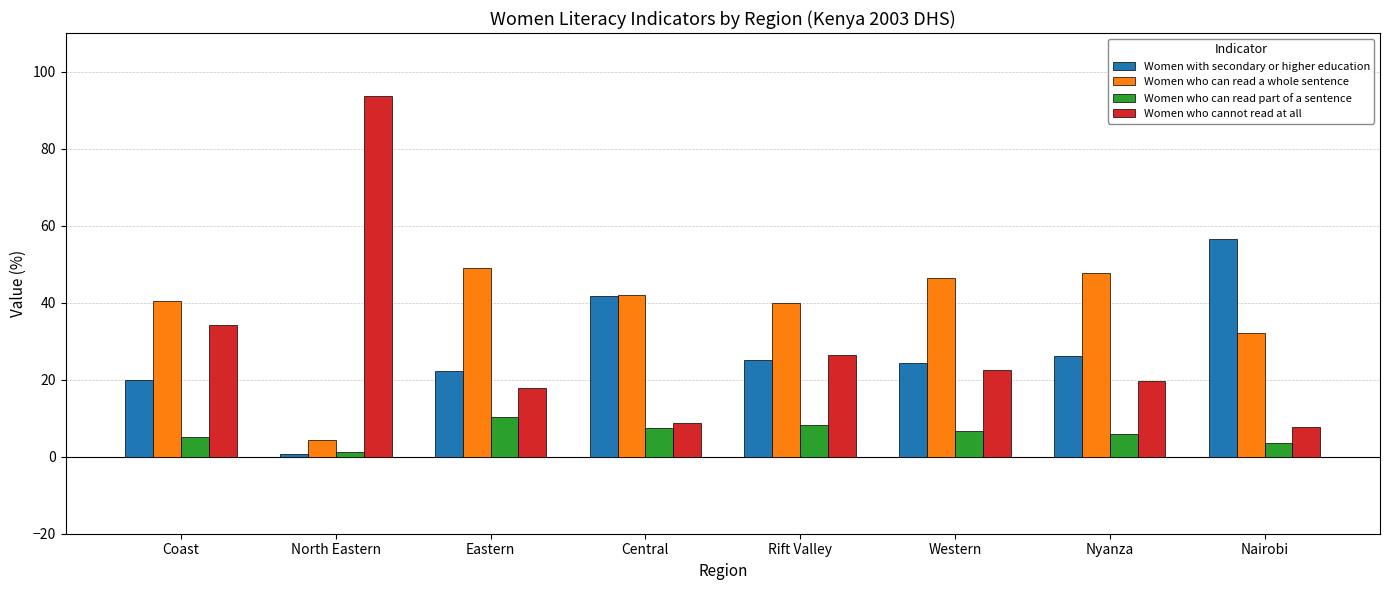

What is the difference between the highest and lowest values at Coast?

35.2